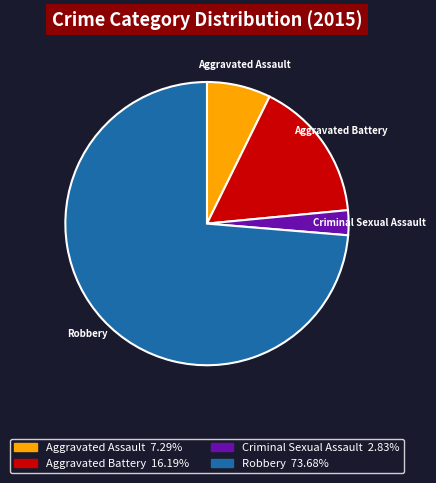

Which has a higher value, Criminal Sexual Assault or Aggravated Battery?

Aggravated Battery